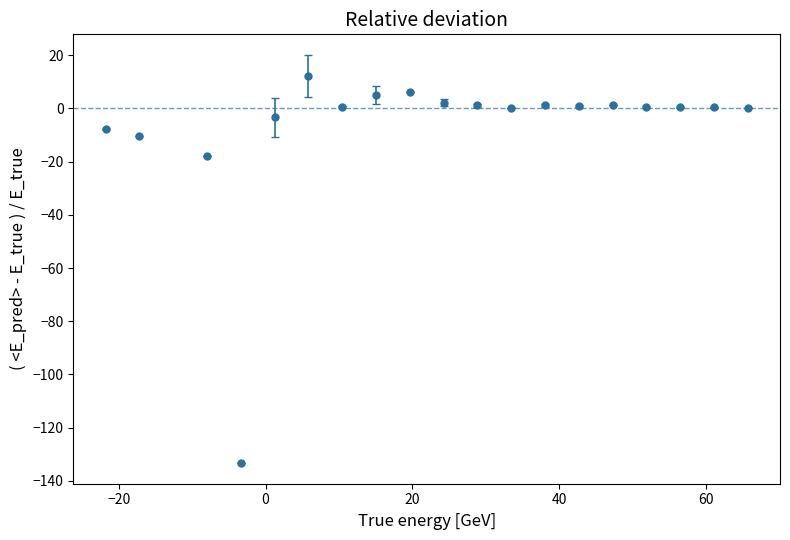

What is the maximum value shown in the chart?

12.3